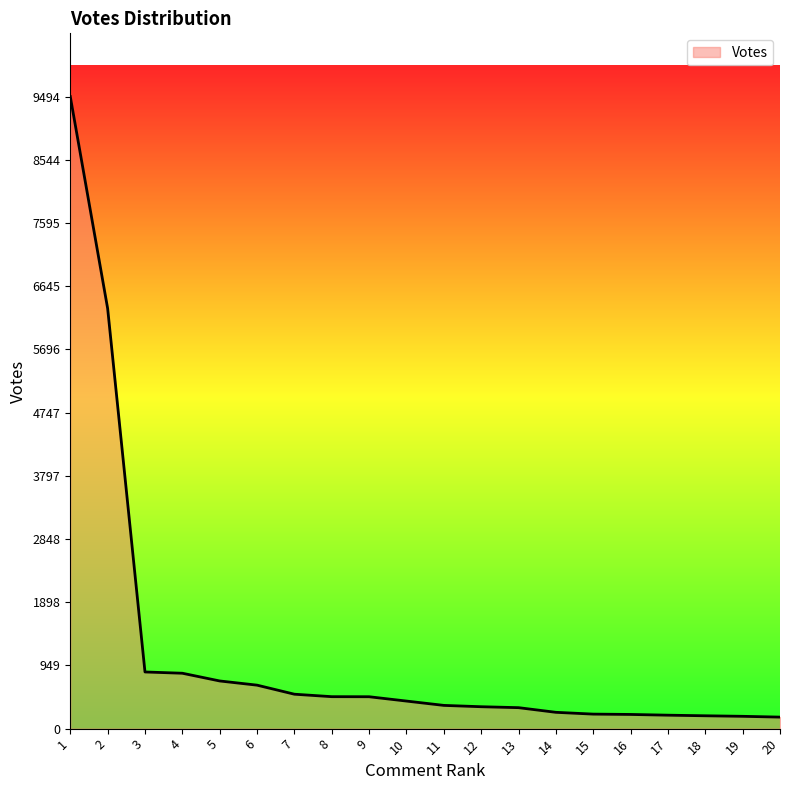

What is the difference between the maximum and minimum values?

9321